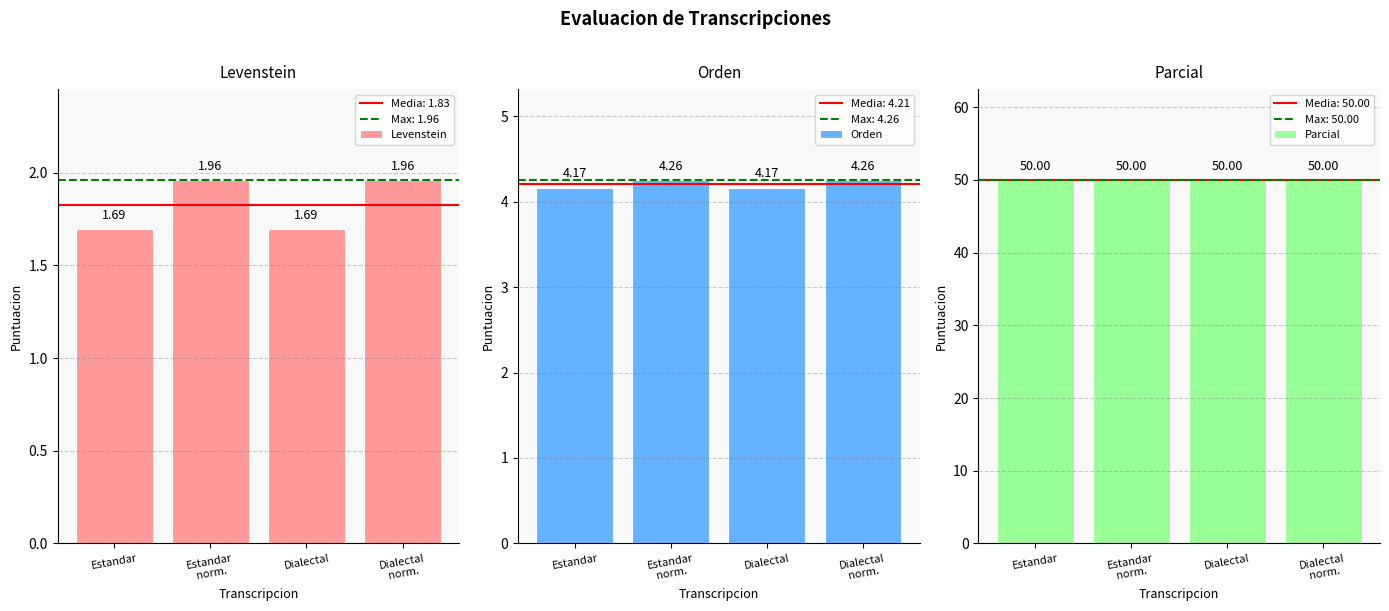

What position from the right is Estandar
norm.?

3